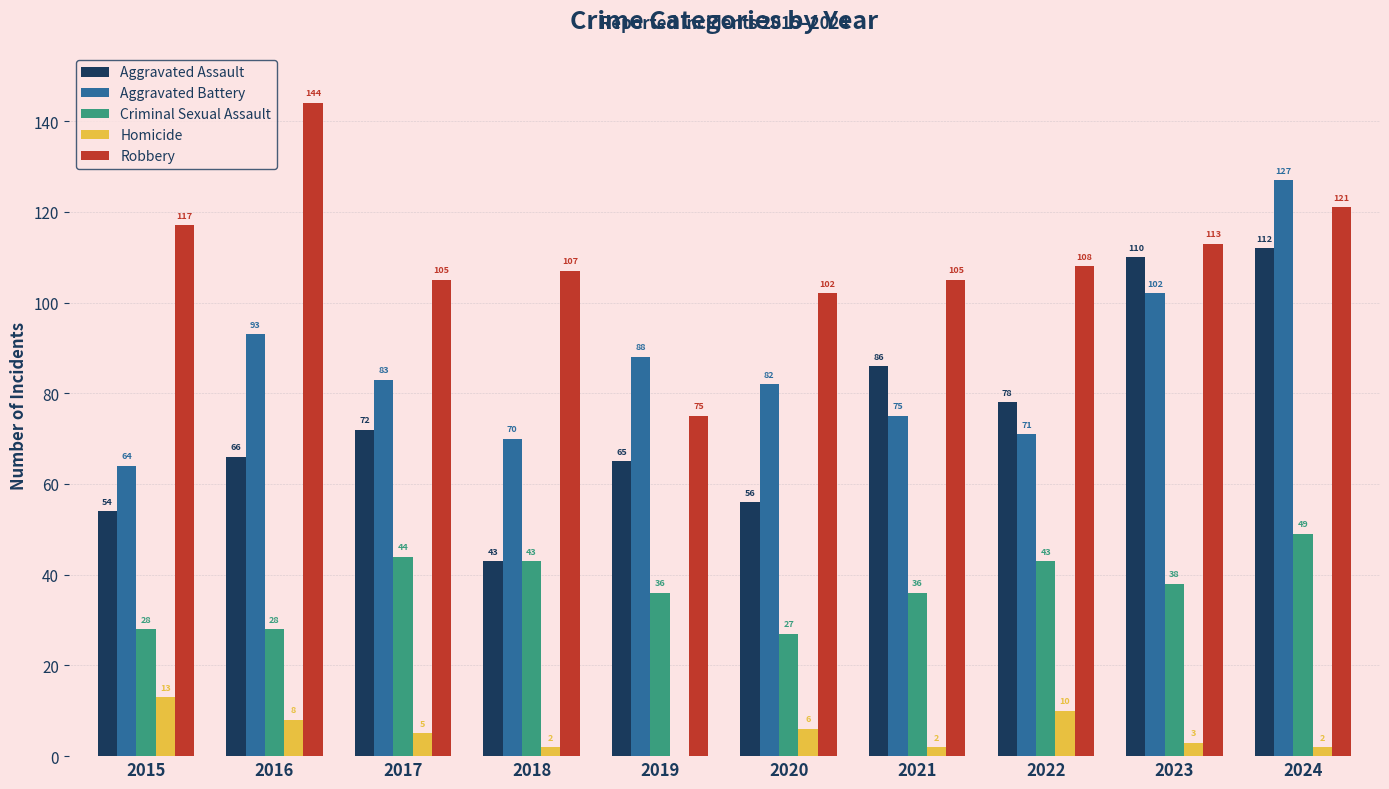

At which category does the chart reach its peak across all series?

2016